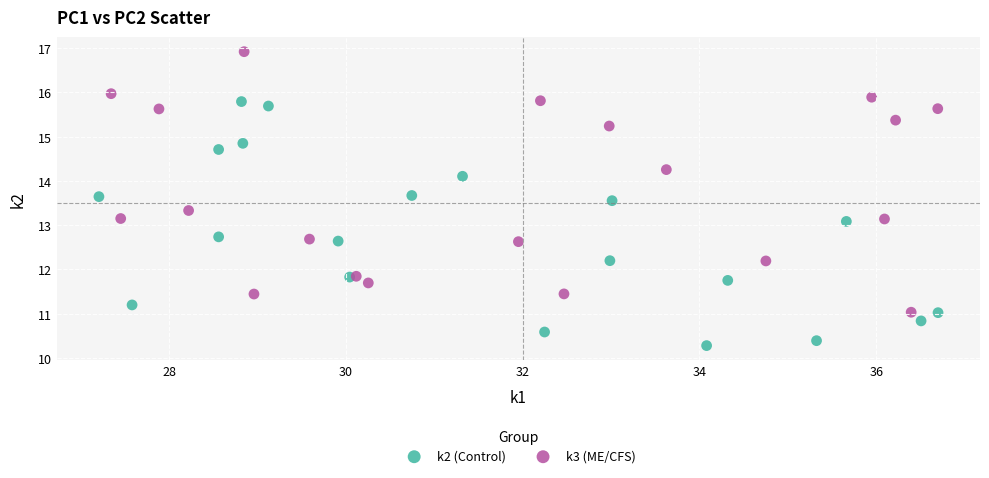

Which series contains the lowest Y value?

k2 (Control)